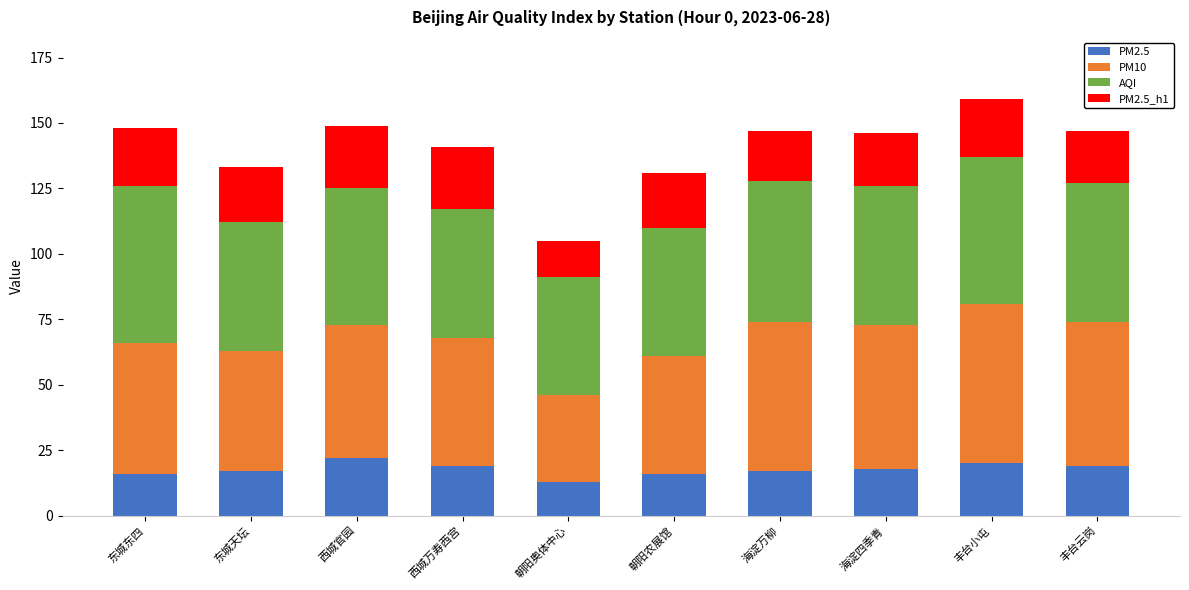

What is the average value of the PM2.5 series?

18